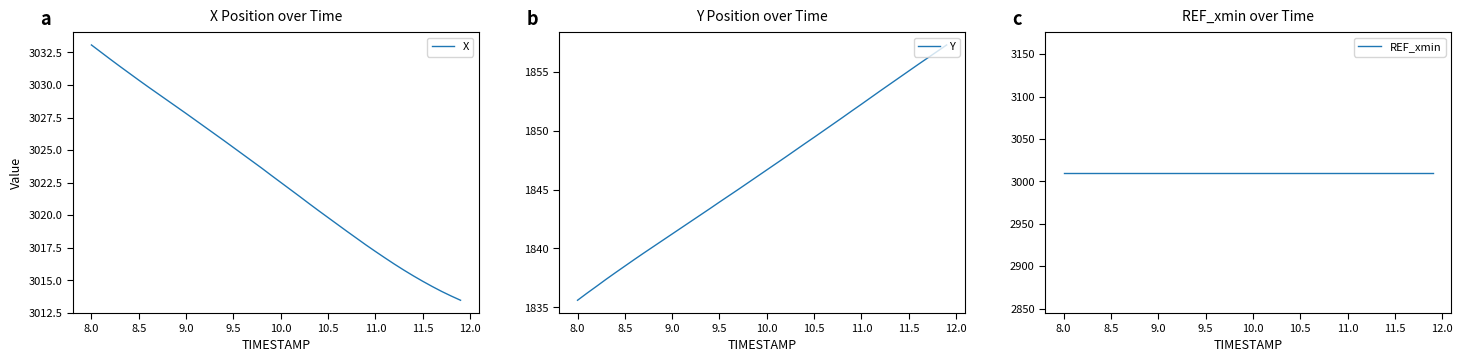

Reading left to right, extract all data points from this chart.

X: 3033.1	3032.5	3032.0	3031.4	3030.9	3030.4	3029.8	3029.3	3028.8	3028.3	3027.8	3027.3	3026.8	3026.2	3025.7	3025.2	3024.7	3024.1	3023.6	3023.1	3022.5	3022.0	3021.4	3020.9	3020.3	3019.8	3019.3	3018.8	3018.2	3017.7	3017.2	3016.7	3016.2	3015.8	3015.3	3014.9	3014.5	3014.2	3013.8	3013.5
Y: 1835.6	1836.2	1836.8	1837.4	1837.9	1838.5	1839.1	1839.6	1840.2	1840.7	1841.2	1841.8	1842.3	1842.8	1843.4	1843.9	1844.5	1845.0	1845.6	1846.1	1846.7	1847.2	1847.8	1848.3	1848.9	1849.4	1850.0	1850.6	1851.1	1851.7	1852.2	1852.8	1853.4	1854.0	1854.5	1855.1	1855.6	1856.2	1856.7	1857.3
REF_xmin: 3010.4	3010.4	3010.4	3010.4	3010.4	3010.4	3010.4	3010.4	3010.4	3010.4	3010.4	3010.4	3010.4	3010.4	3010.4	3010.4	3010.4	3010.4	3010.4	3010.4	3010.4	3010.4	3010.4	3010.4	3010.4	3010.4	3010.4	3010.4	3010.4	3010.4	3010.4	3010.4	3010.4	3010.4	3010.4	3010.4	3010.4	3010.4	3010.4	3010.4